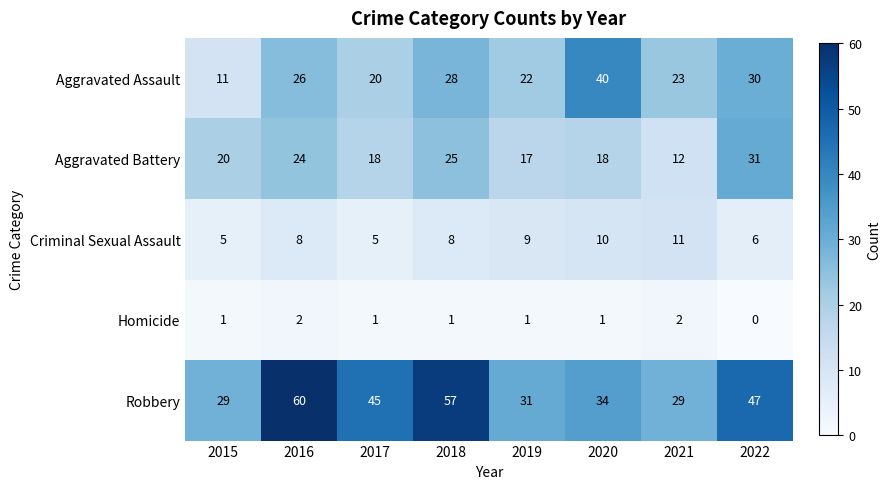

Is it true that Homicide equals 0 at 2022?

True